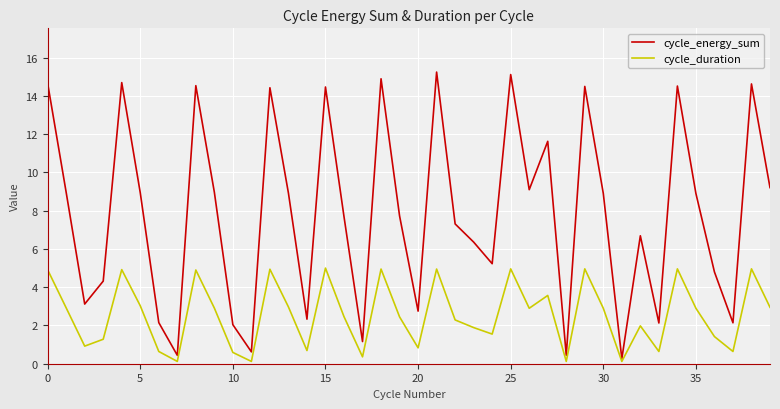

What is the maximum value for cycle_duration?

5.0